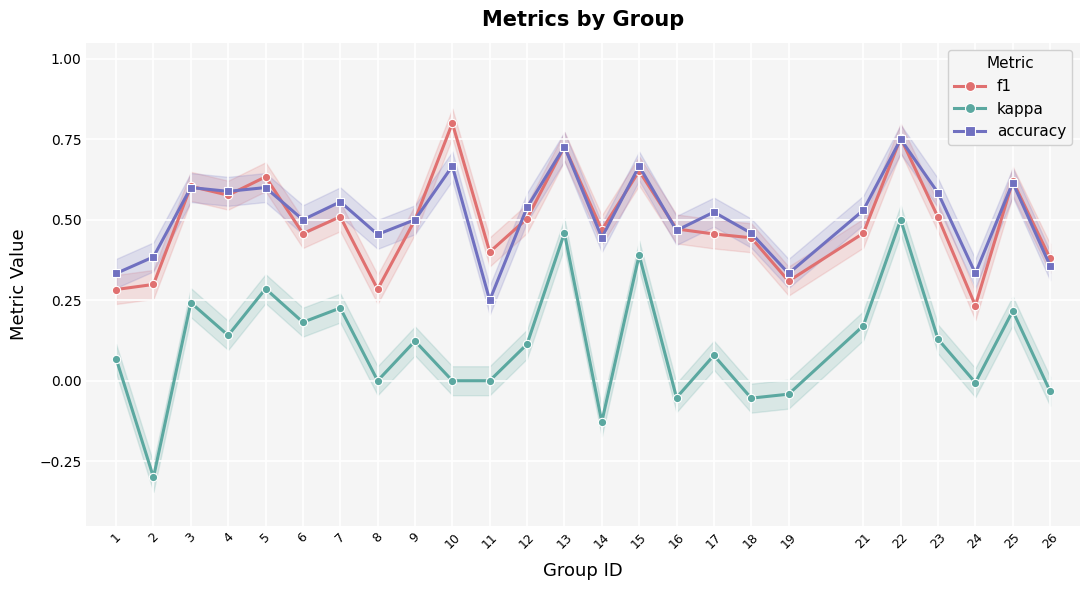

At which label does accuracy reach its minimum?

11